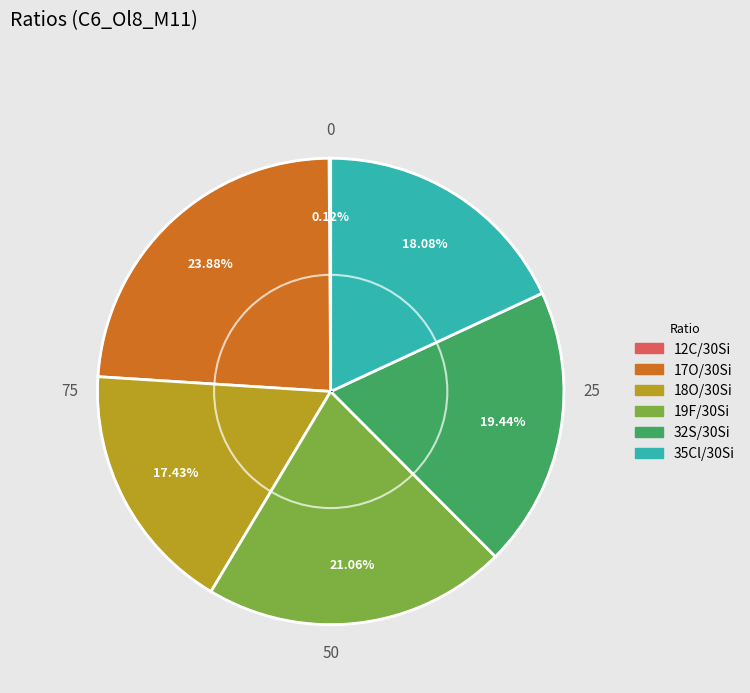

Combined, do 19F/30Si and 35Cl/30Si account for over 50%?

No